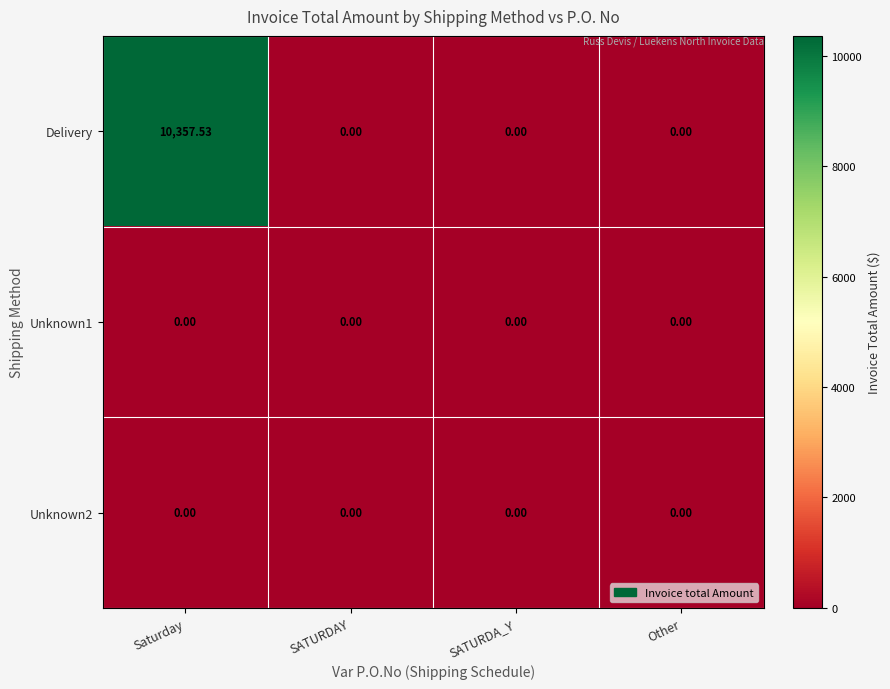

Which series has the largest total across all categories?

Delivery